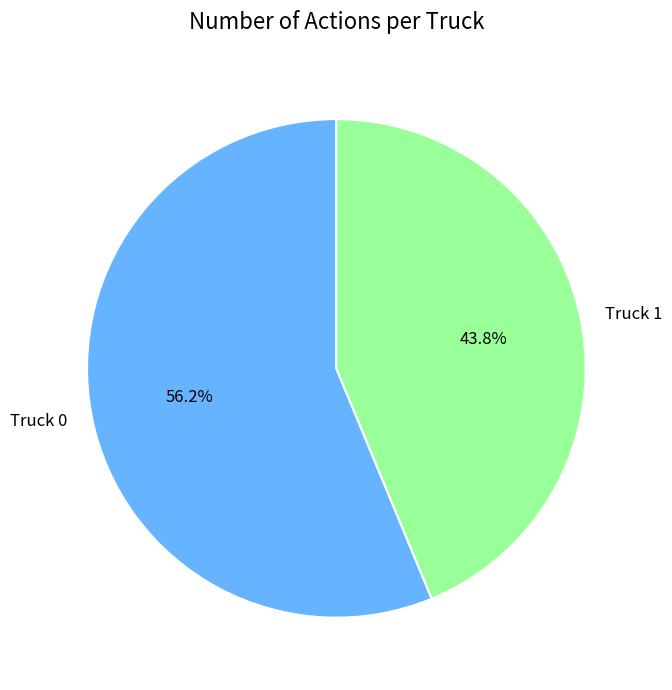

Which slice represents more than half of the pie?

Truck 0